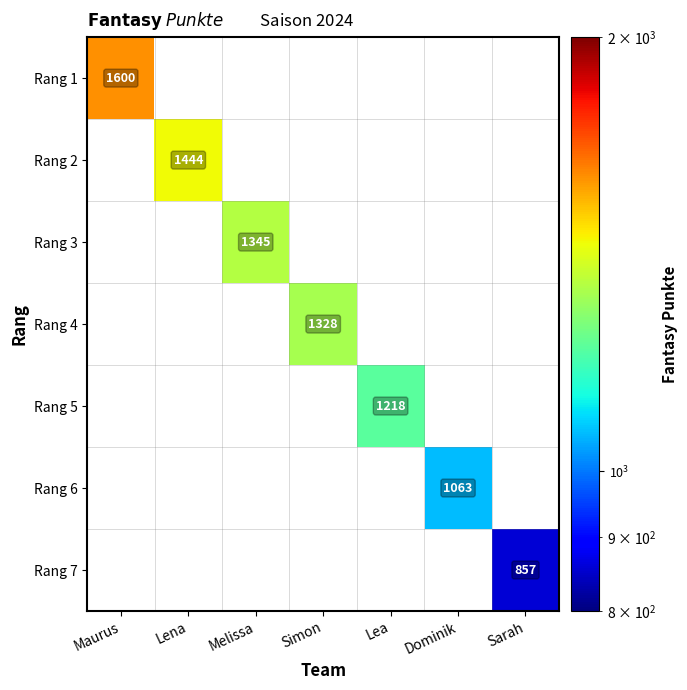

Is the value of Rang 3 at Melissa greater than the value of Rang 6 at Dominik?

Yes